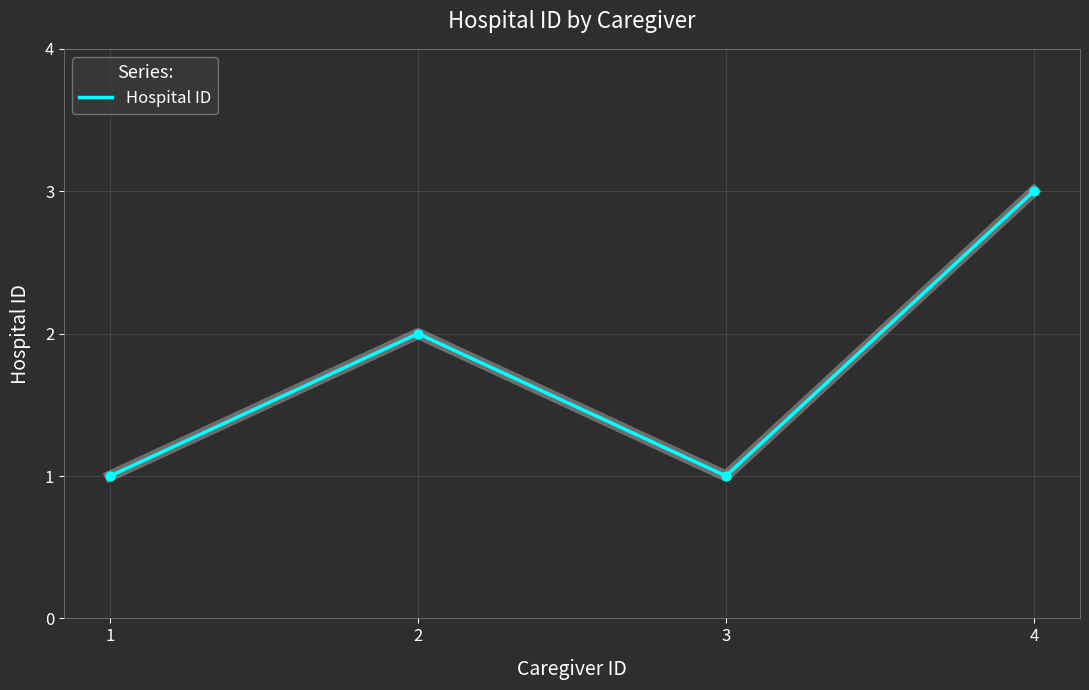

Which has a higher value, 3 or 4?

4